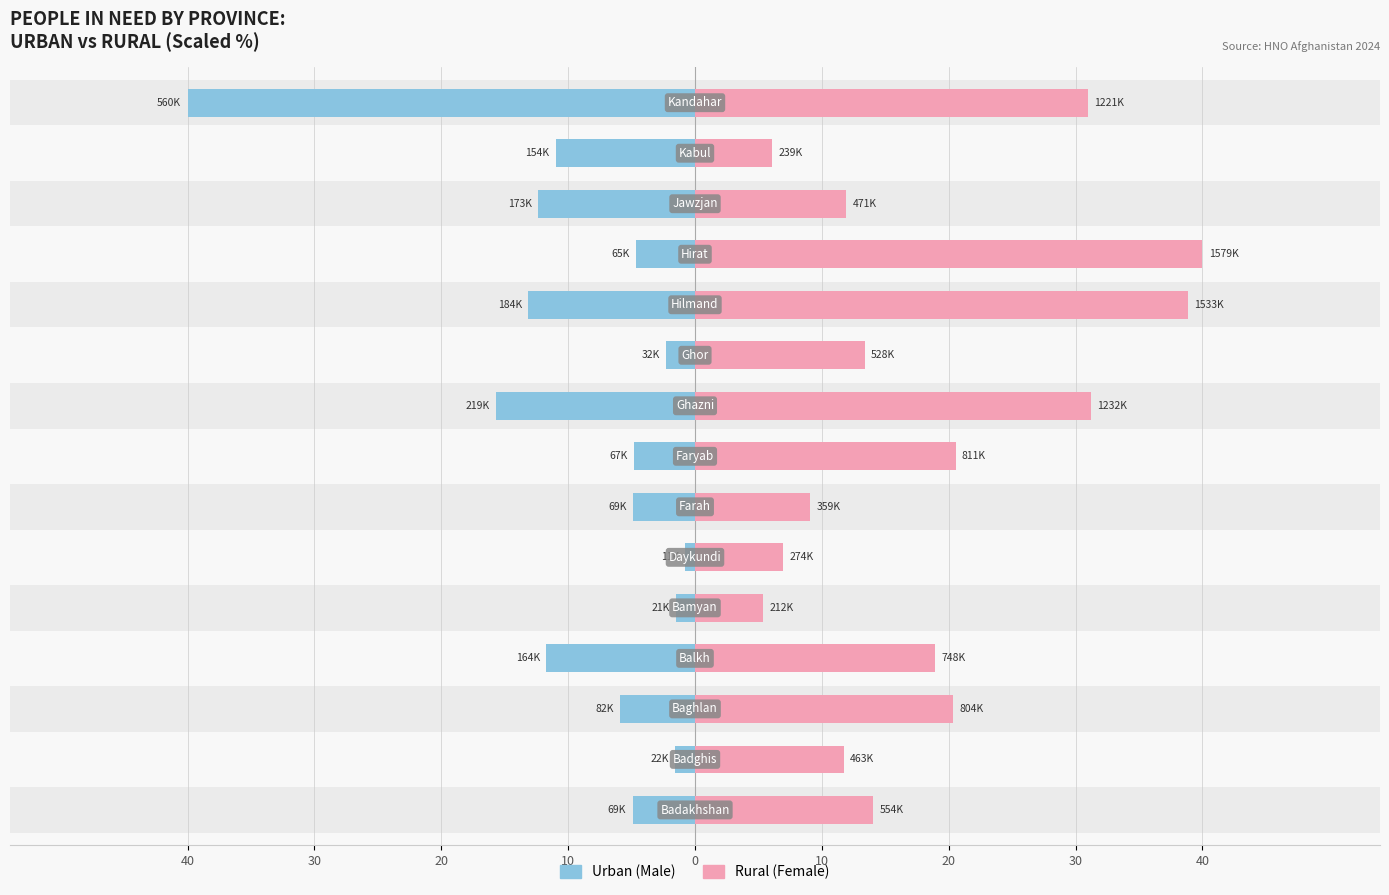

What is the difference between the Urban (Male) values at 10 and 14?

28.3